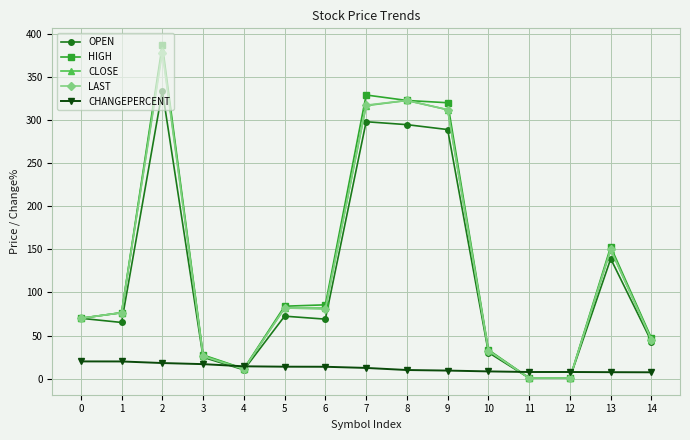

What is the value of the OPEN point at the 13th from the left?

0.7